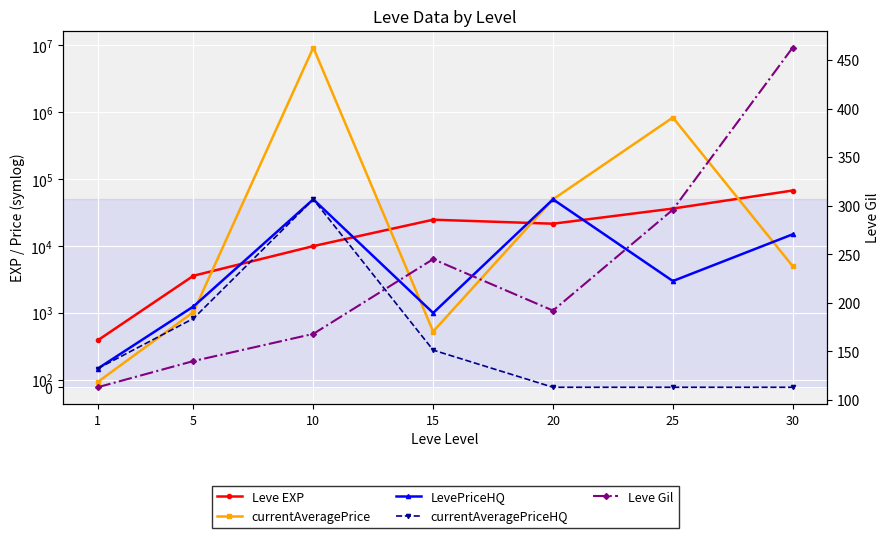

What is the approximate value of Leve EXP at 5?

3600.0